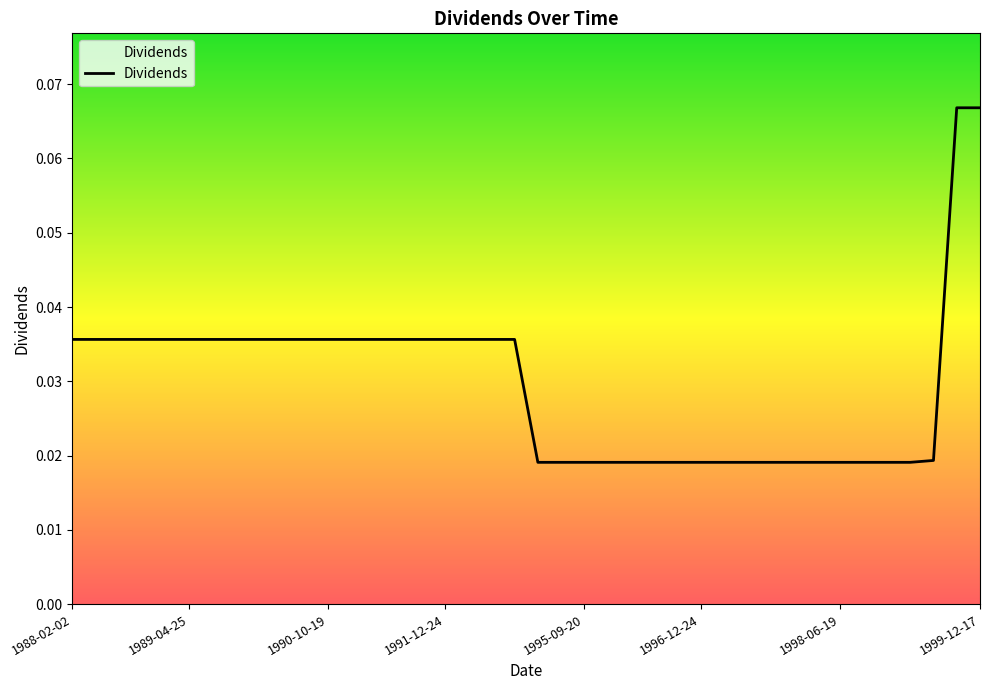

Is this an area chart (filled region under the line)?

No